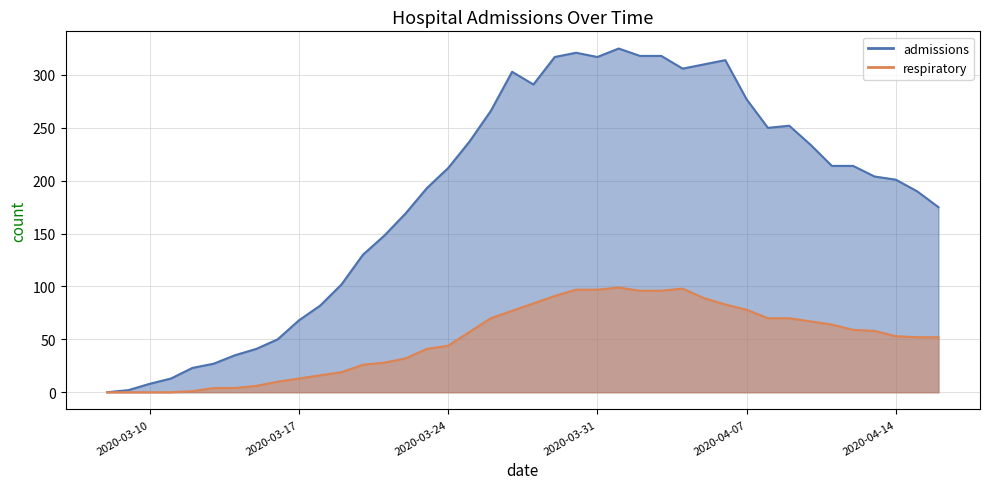

The admissions series shows 266 at 2020-03-26. True or false?

True